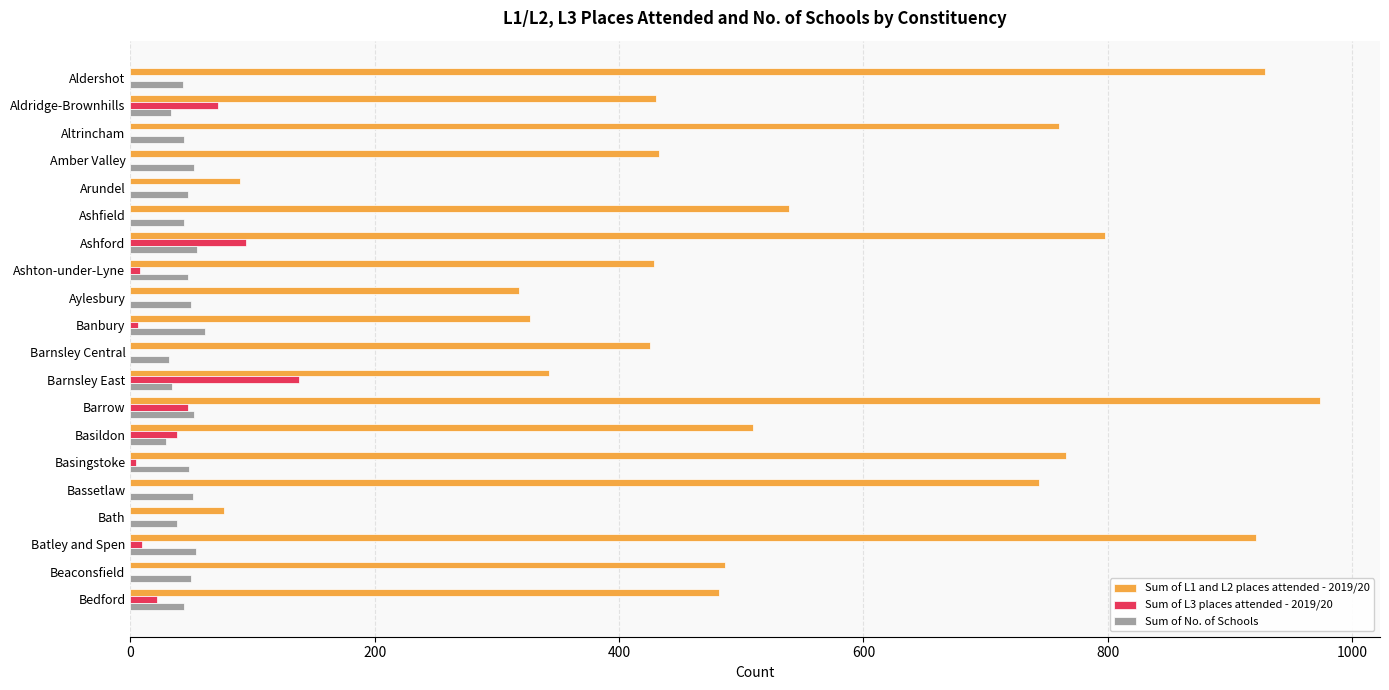

What are all the series names shown in the legend?

Sum of L1 and L2 places attended - 2019/20, Sum of L3 places attended - 2019/20, Sum of No. of Schools